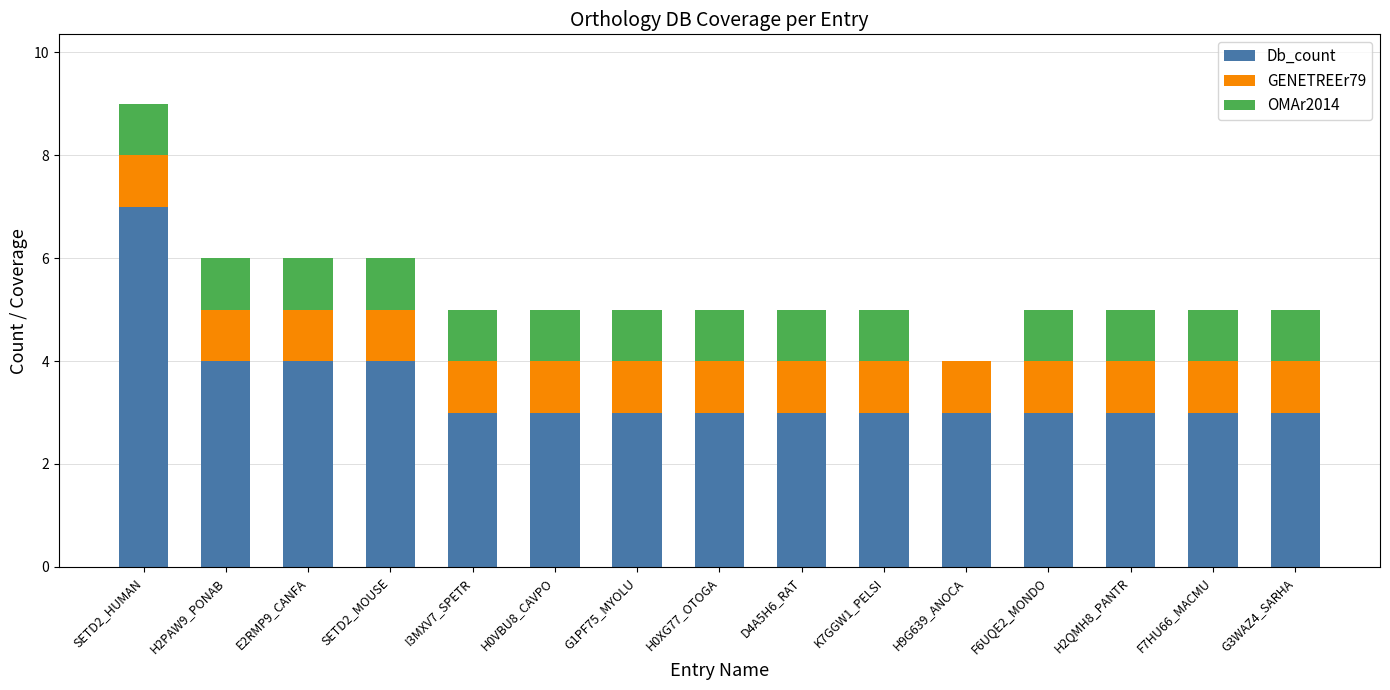

How many distinct data groups are displayed?

3